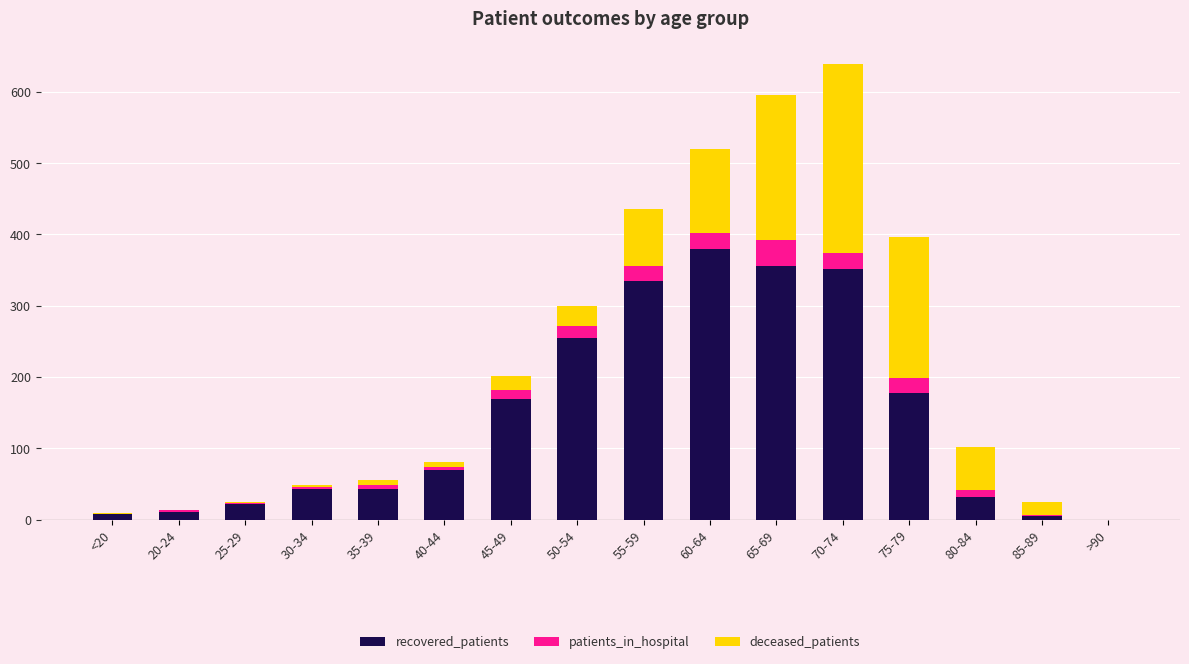

What is the sum of all recovered_patients values?

2256